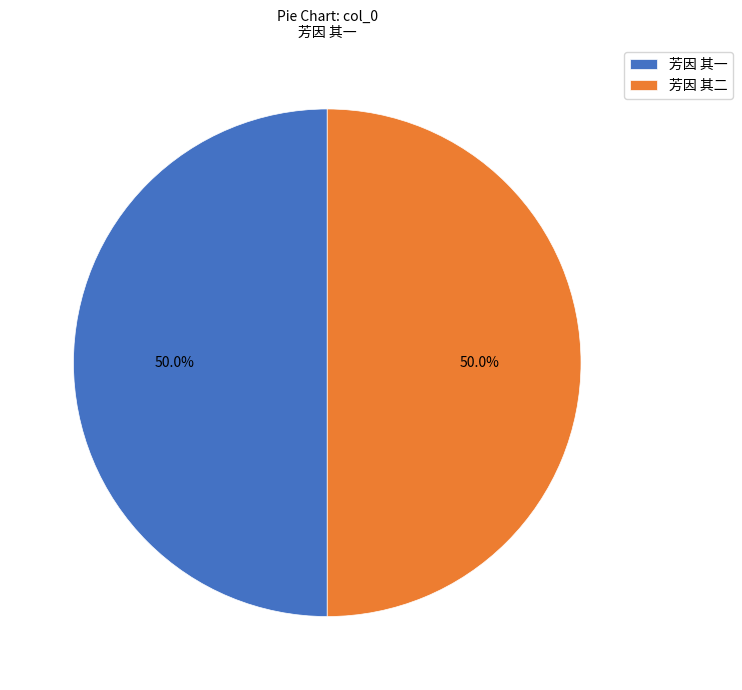

Combined, what portion of the pie is 芳因 其一 and 芳因 其二?

100.0%